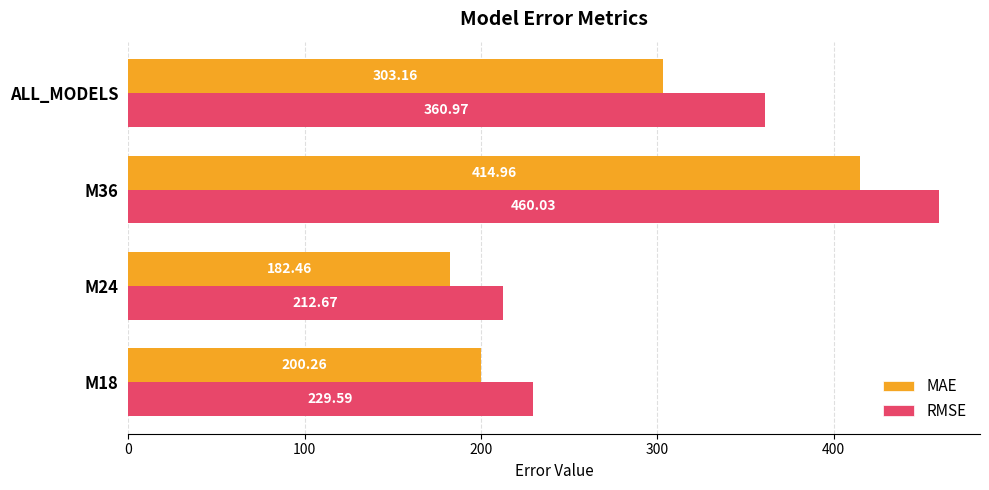

At which category is the sum across all series the highest?

M36